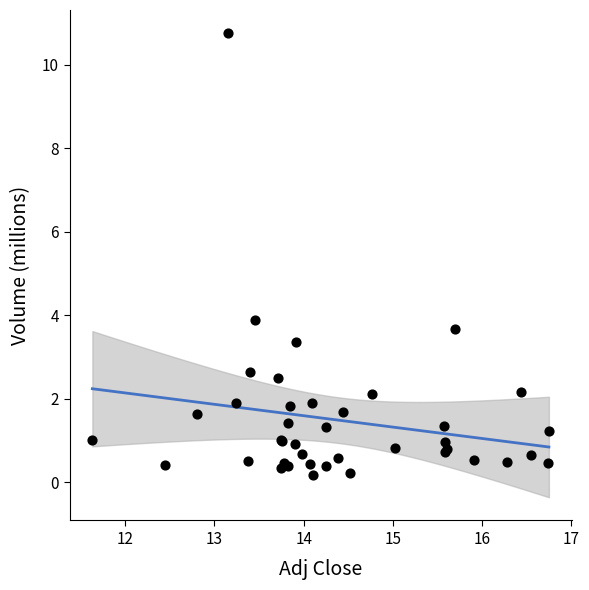

What Y value in the scatter plot is closest to 5?

3.9